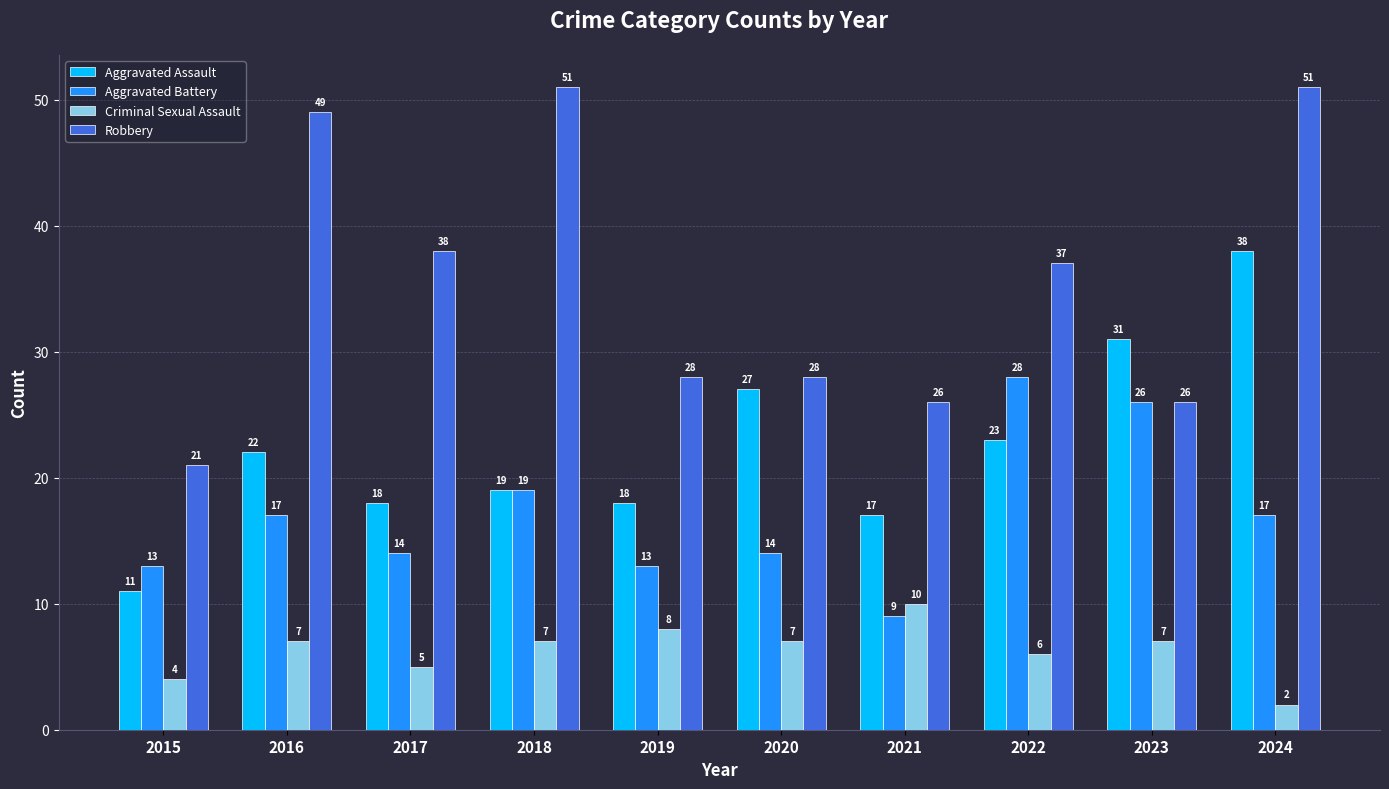

At 2019, list the series in order from smallest to largest.

Criminal Sexual Assault, Aggravated Battery, Aggravated Assault, Robbery